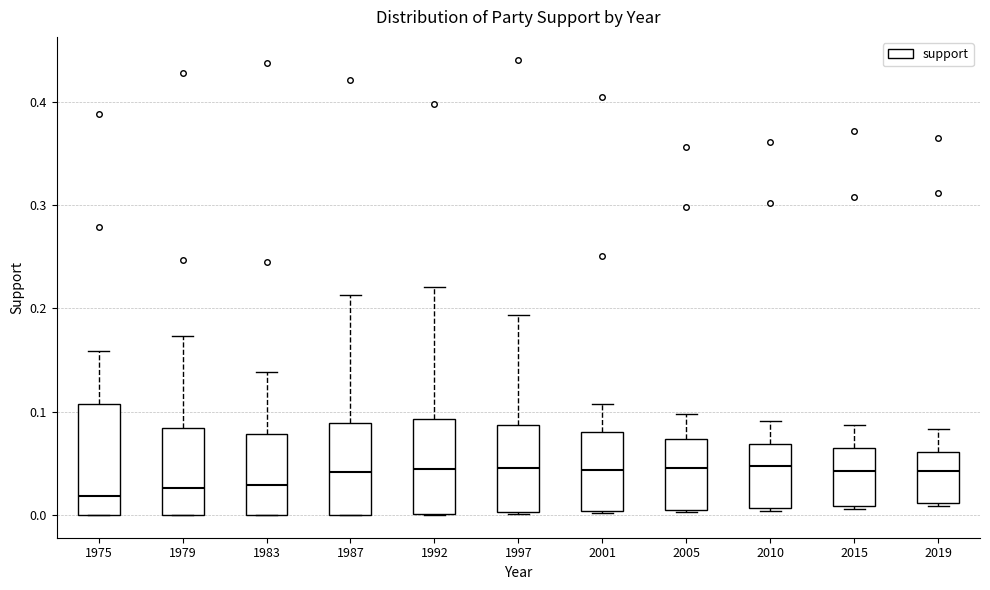

Reading left to right, transcribe this box plot: for each box, give where its median line is, the range the box spans, and where its two whiskers end, as read against the y-axis. The values are not printed on the chart, so give them approximately, as read against the axis.

1975: median 0.02, box 0.00 to 0.11, whiskers 0.00 to 0.16
1979: median 0.03, box 0.00 to 0.08, whiskers 0.00 to 0.17
1983: median 0.03, box 0.00 to 0.08, whiskers 0.00 to 0.14
1987: median 0.04, box 0.00 to 0.09, whiskers 0.00 to 0.21
1992: median 0.04, box 0.00 to 0.09, whiskers 0.00 to 0.22
1997: median 0.05, box 0.00 to 0.09, whiskers 0.00 to 0.19
2001: median 0.04, box 0.00 to 0.08, whiskers 0.00 to 0.11
2005: median 0.05, box 0.00 to 0.07, whiskers 0.00 to 0.10
2010: median 0.05, box 0.01 to 0.07, whiskers 0.00 to 0.09
2015: median 0.04, box 0.01 to 0.07, whiskers 0.01 to 0.09
2019: median 0.04, box 0.01 to 0.06, whiskers 0.01 to 0.08